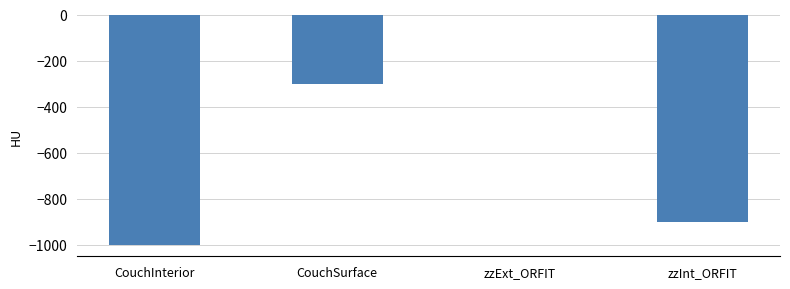

Where does the data first go above -300?

zzExt_ORFIT